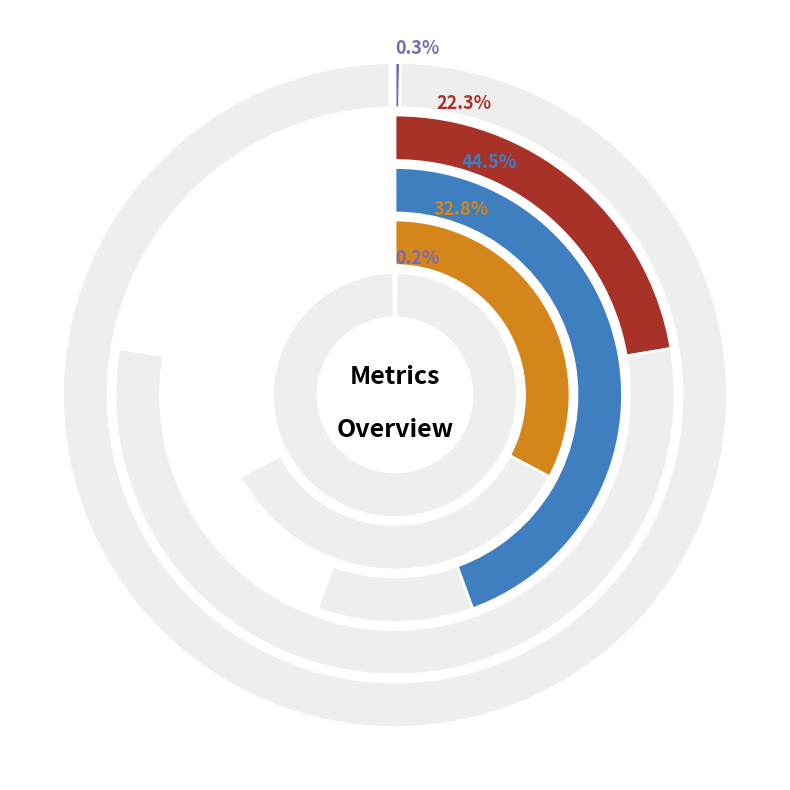

Is it true that Inference Time is 0% of the pie?

True